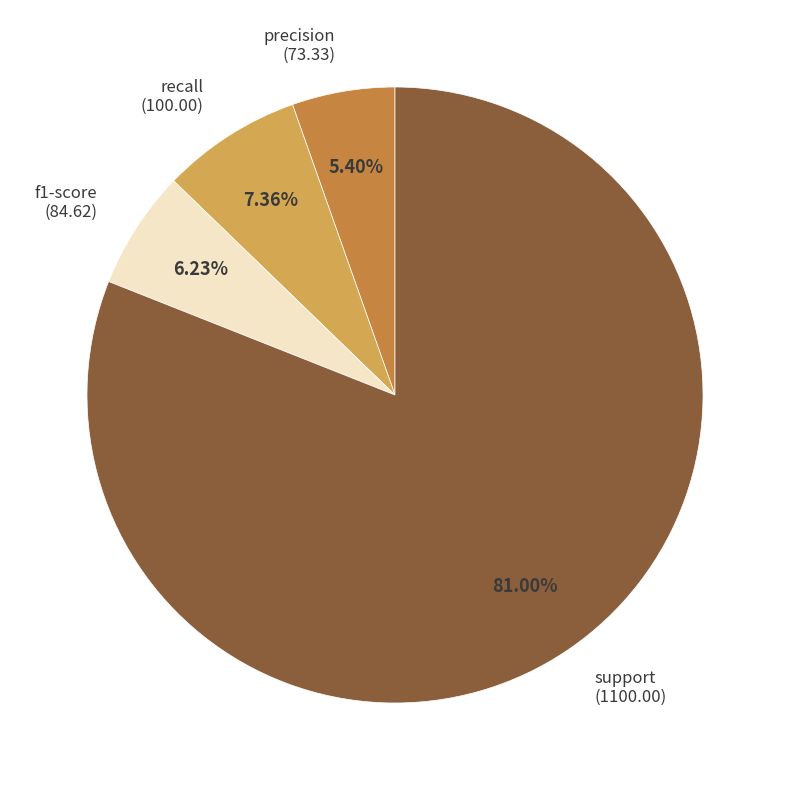

What percentage is NOT represented by f1-score?

93.8%